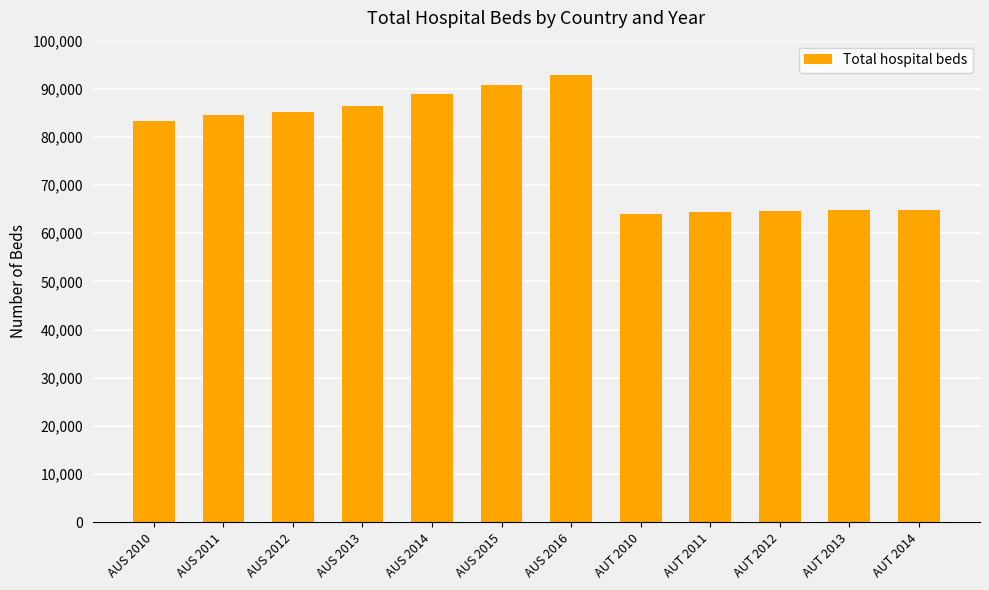

What is the maximum value shown in the chart?

92826